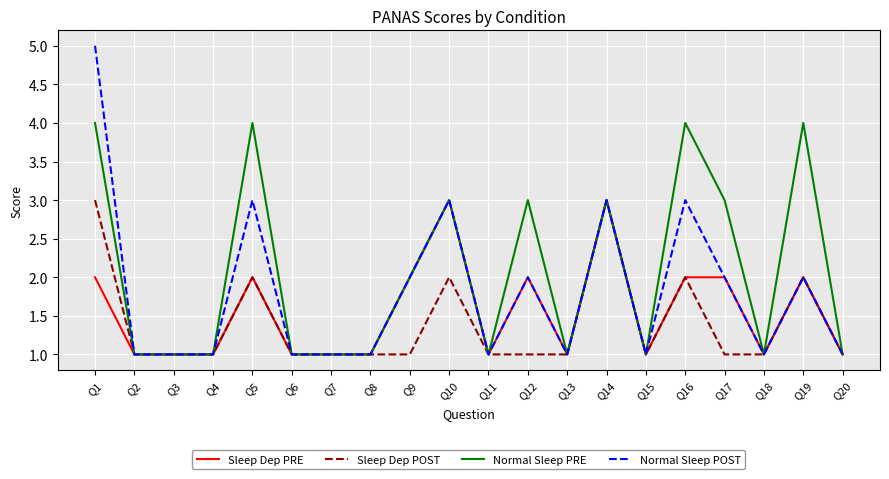

List the series in order of their overall mean, lowest first.

Sleep Dep POST, Sleep Dep PRE, Normal Sleep POST, Normal Sleep PRE